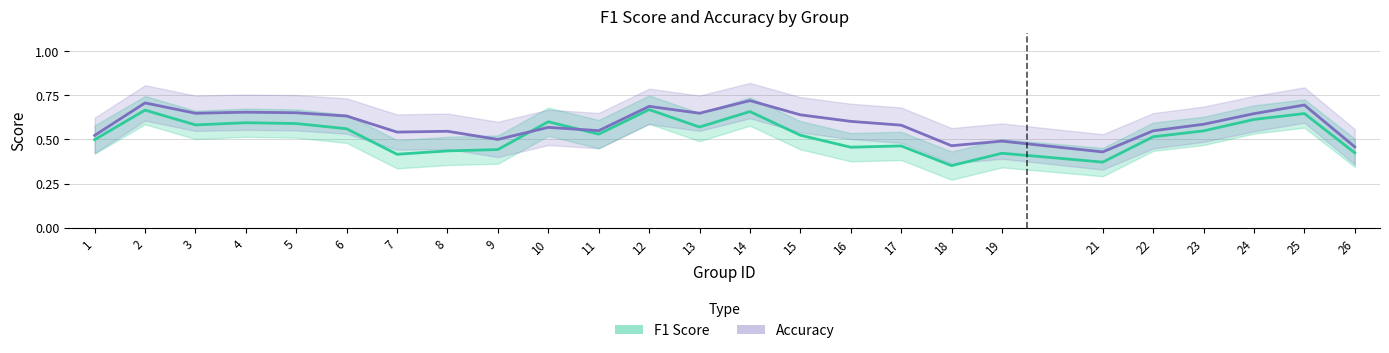

Between 25 and 22, which is larger?

25